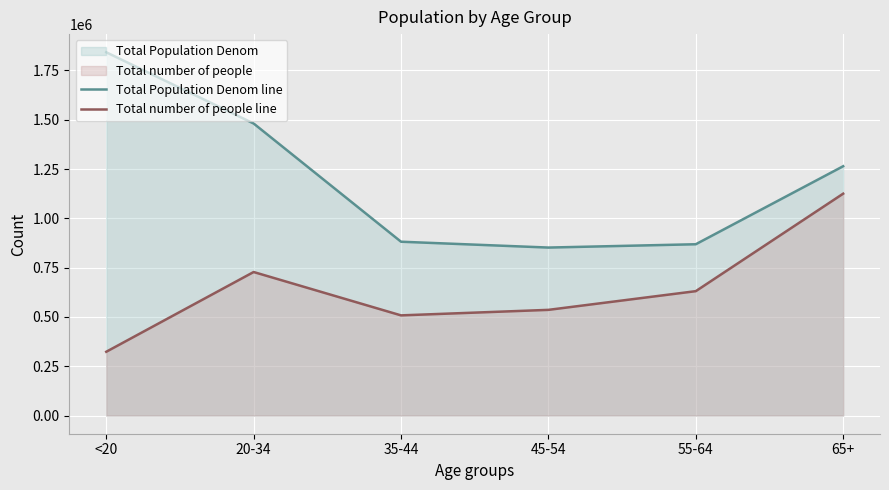

How many interior local valleys does the Total number of people line series have?

1